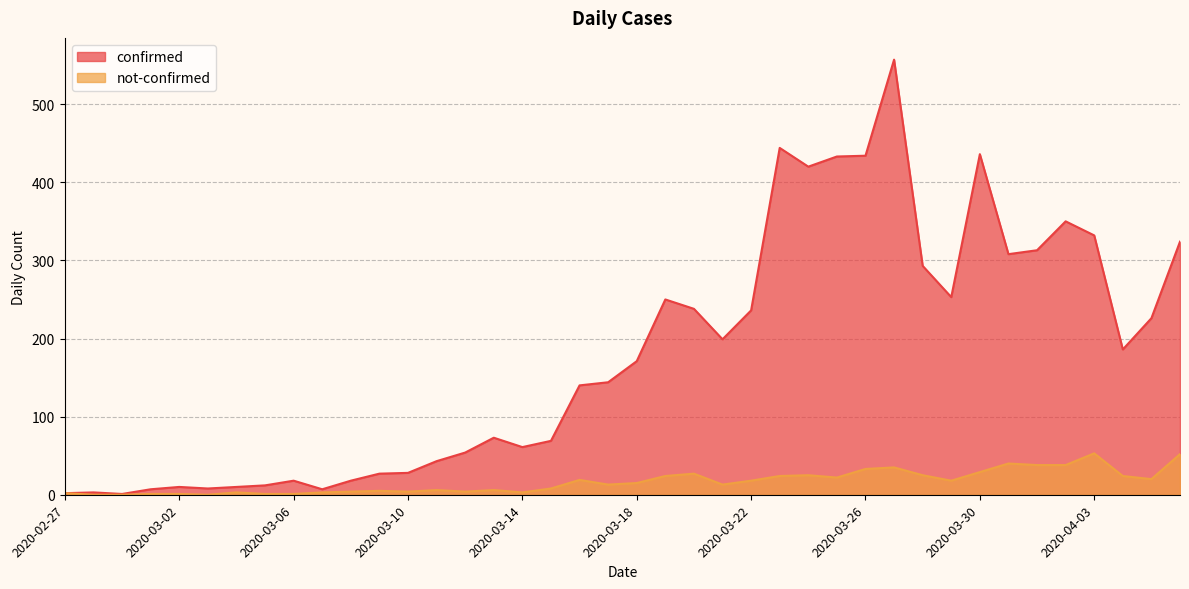

Which series has the widest spread of values?

confirmed